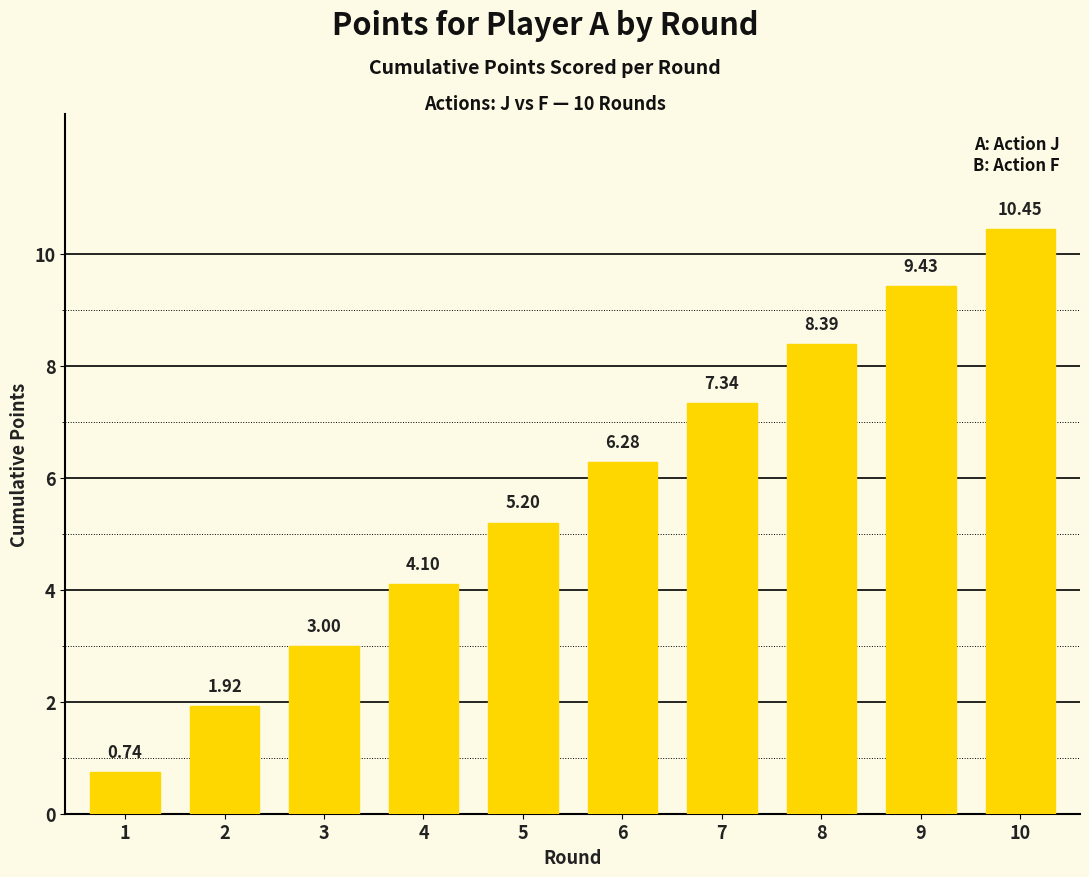

What is the value of the 9th bar from the left?

9.4